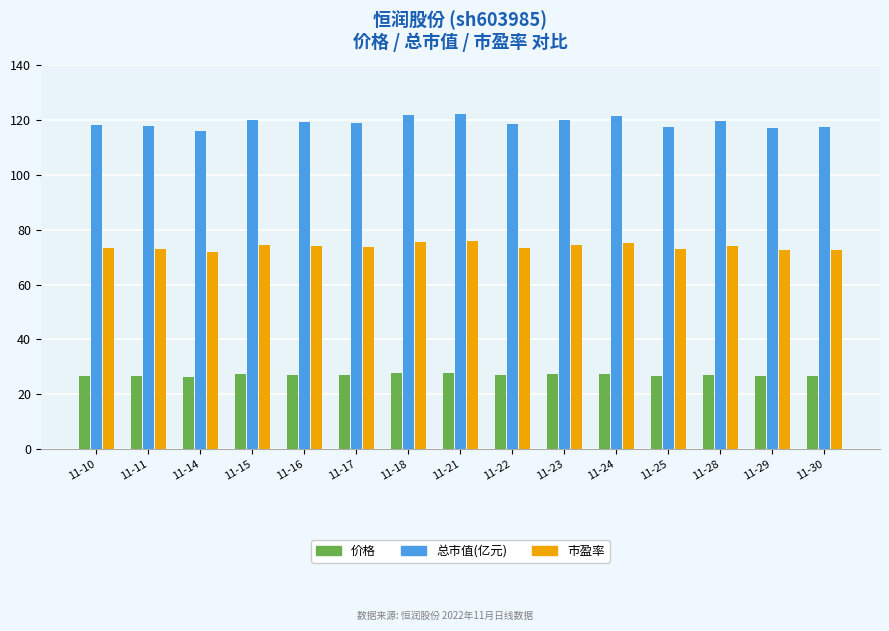

What is the minimum value shown in the chart?

26.3